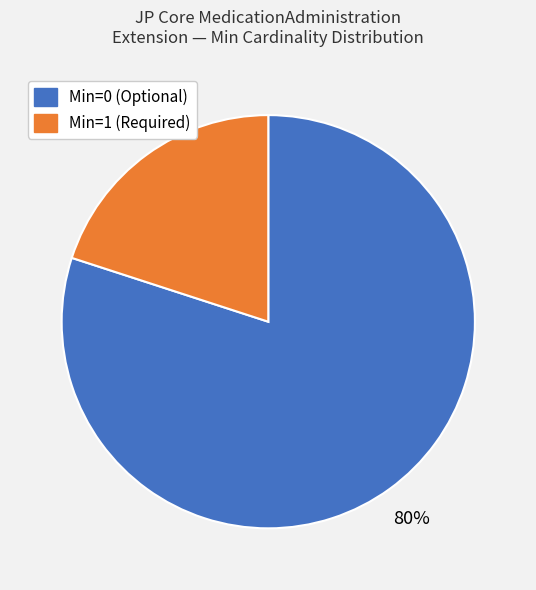

Does any single category account for the majority?

Yes